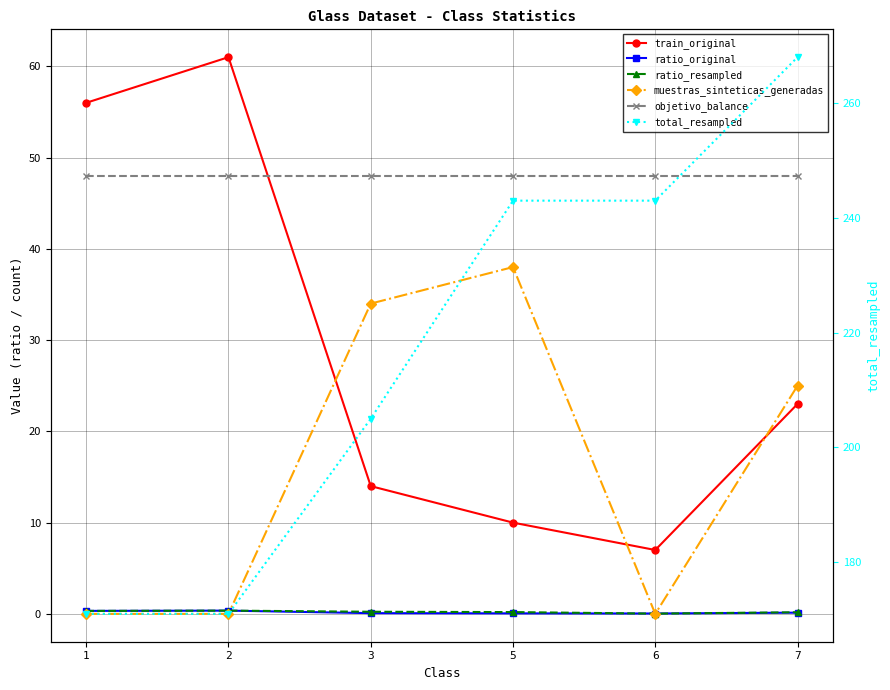

The objetivo_balance series shows 13.9 at 5. True or false?

False